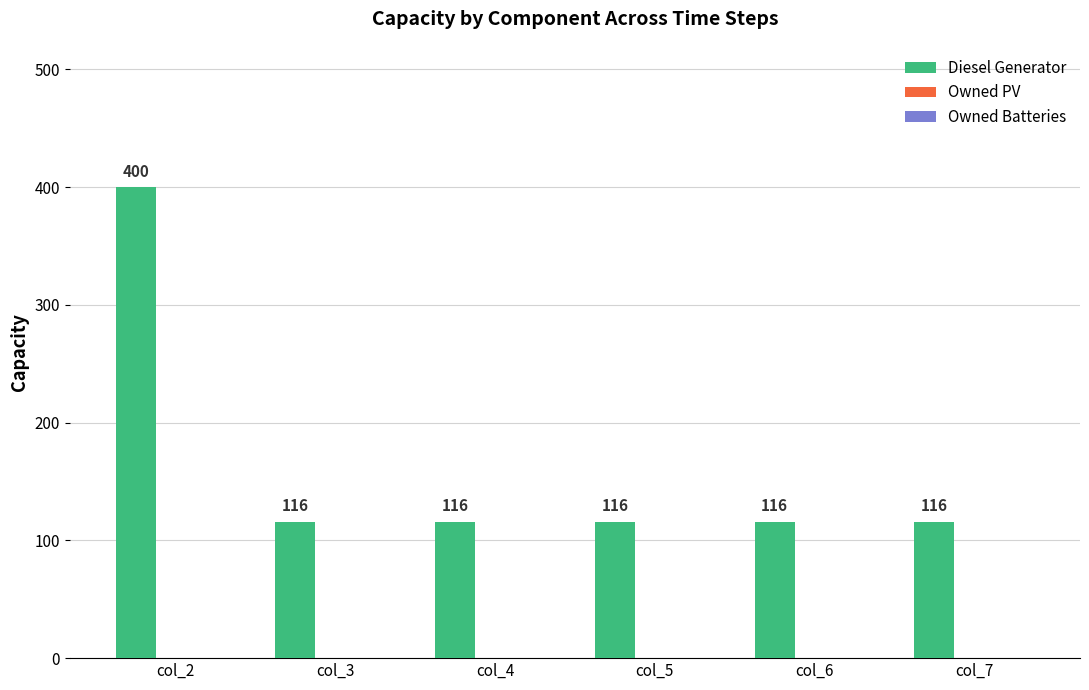

How many bars are there in total?

6